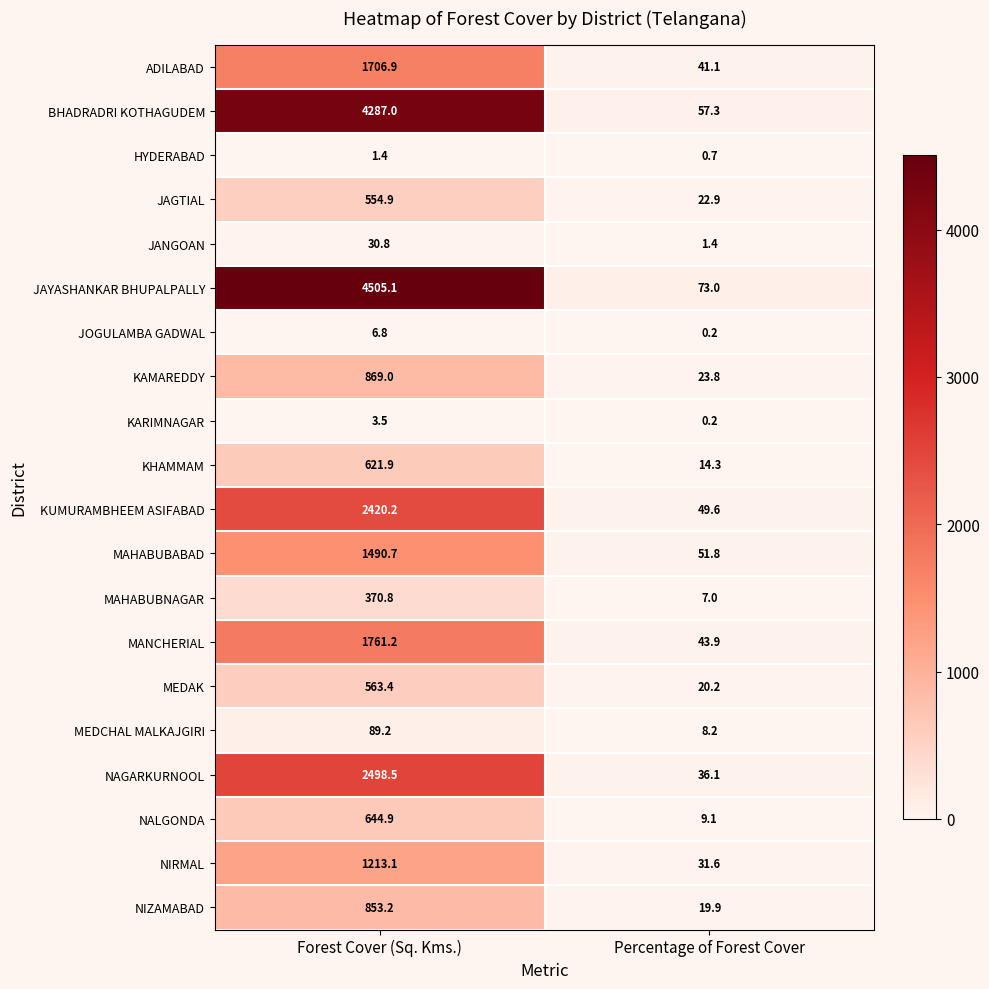

How many data points in NAGARKURNOOL are above 2498?

1